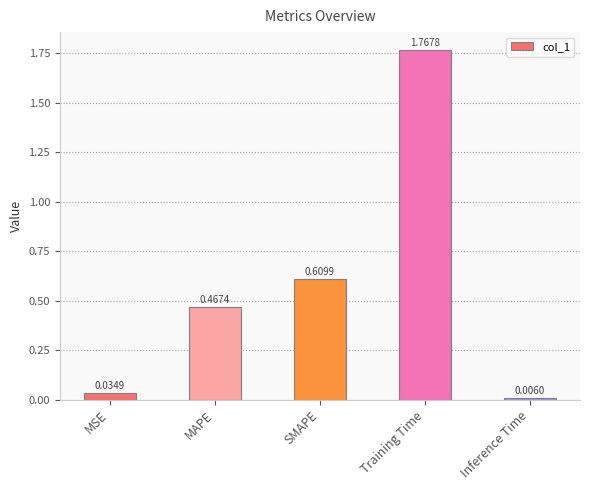

What is the difference between the values at SMAPE and Training Time?

1.2